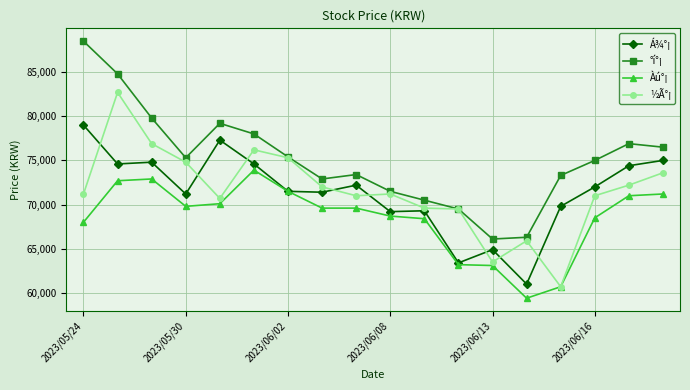

True or false: °í°¡ has more than 1 points higher than both neighbors.

True